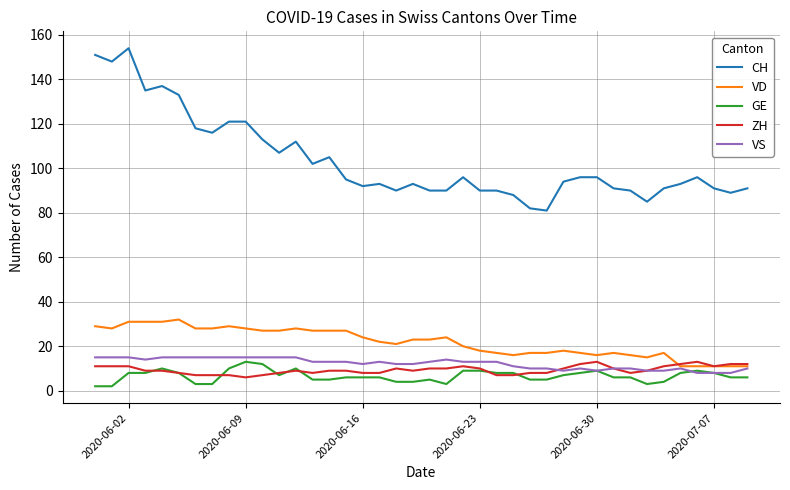

True or false: VD and CH intersect in this chart.

False